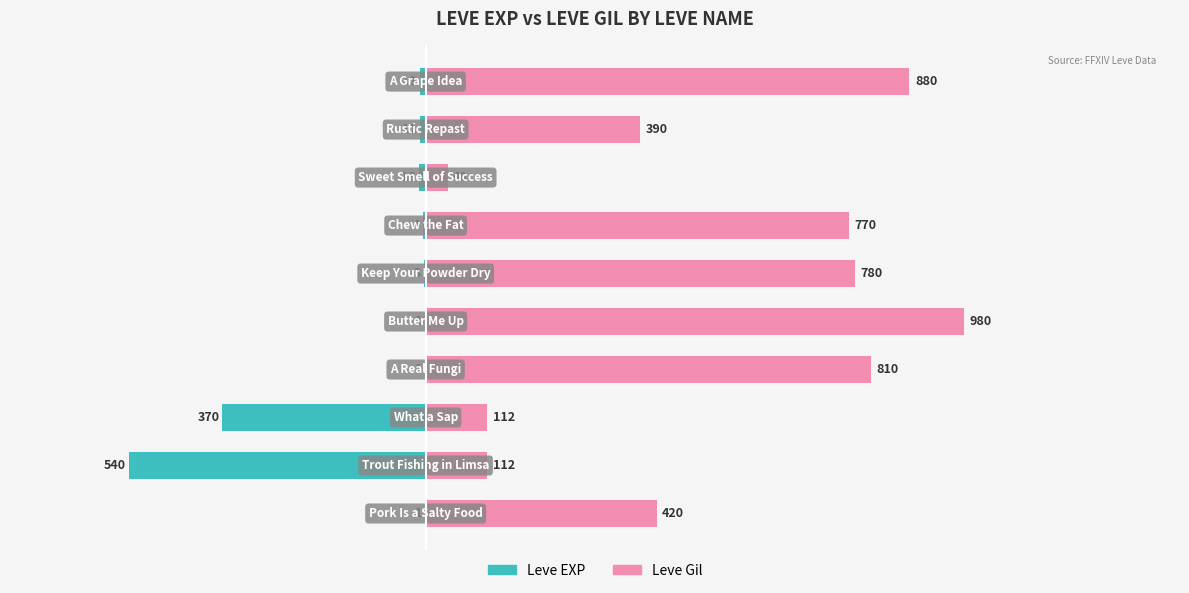

Reading right to left, what are all the values shown in this chart?

Leve EXP: -11	-11	-13	-4	-3	-1	-1	-370	-540	-1
Leve Gil: 880	390	40	770	780	980	810	112	112	420